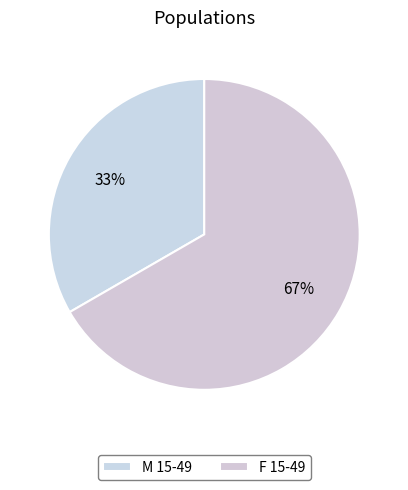

Rank the categories by value from lowest to highest.

M 15-49, F 15-49